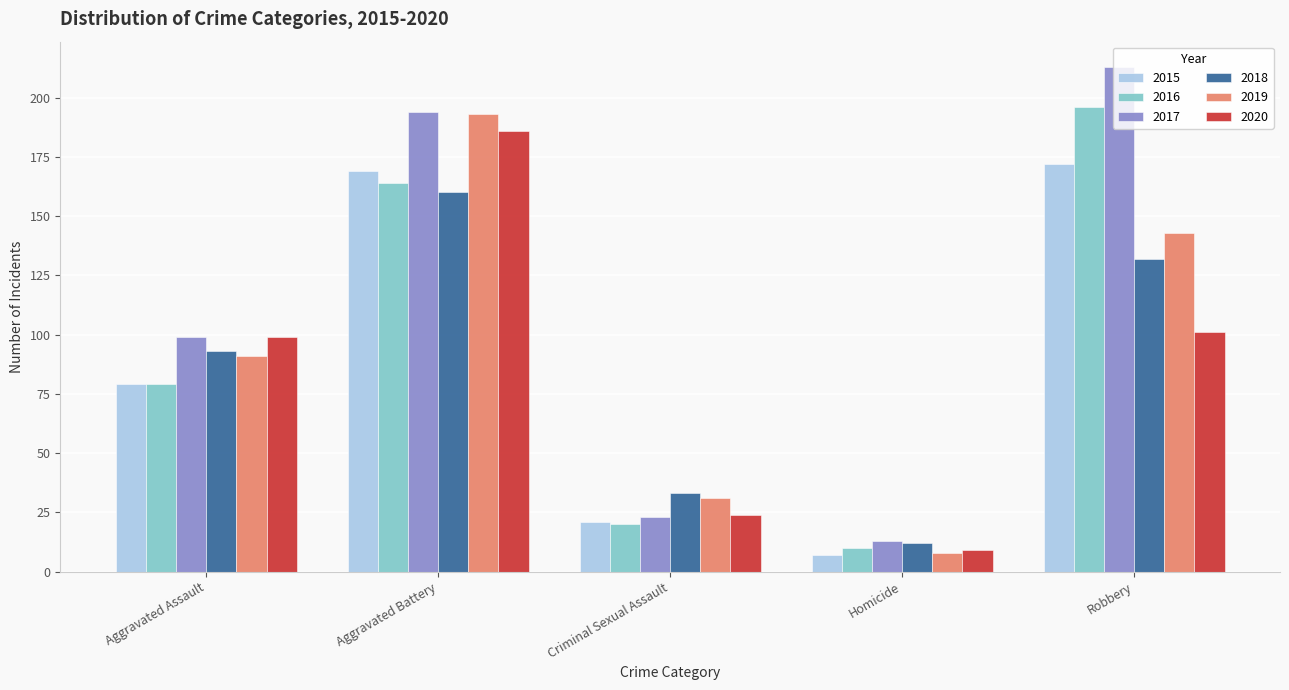

Rank the categories by 2019 value from highest to lowest.

Aggravated Battery, Robbery, Aggravated Assault, Criminal Sexual Assault, Homicide